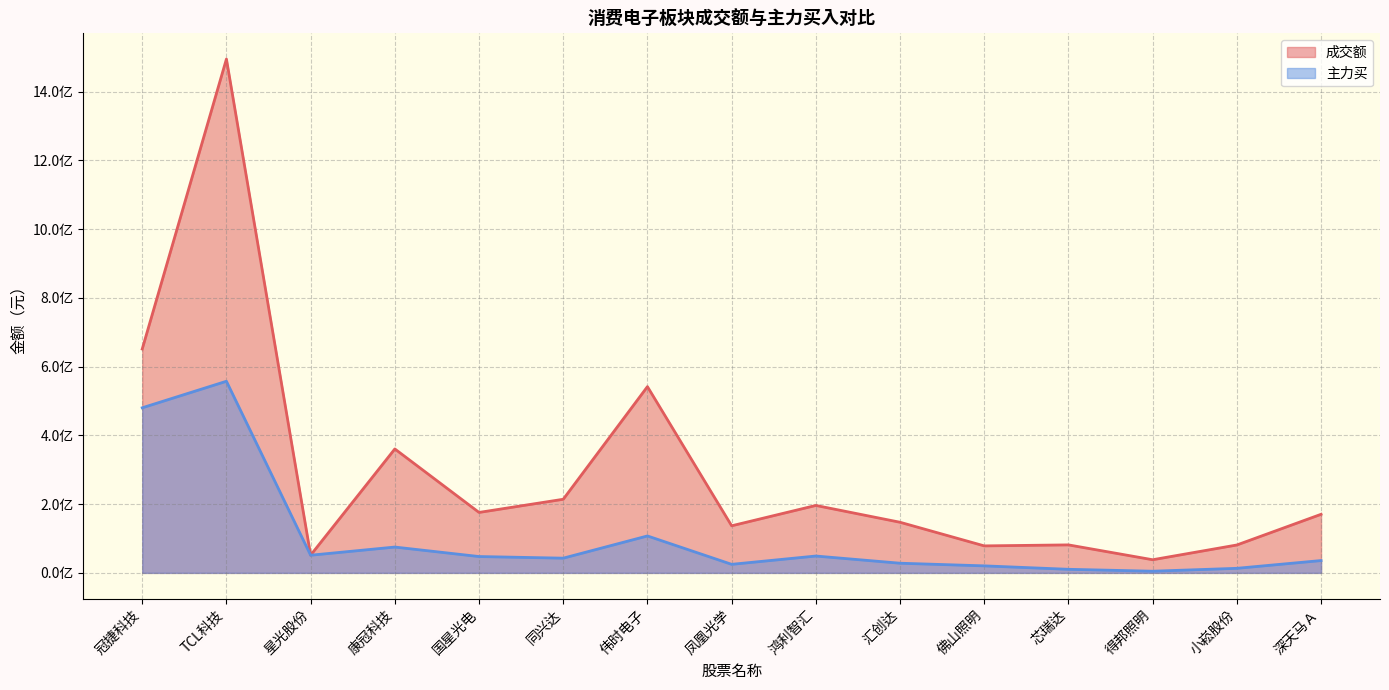

What is the sum of all 主力买 values?

1548988320